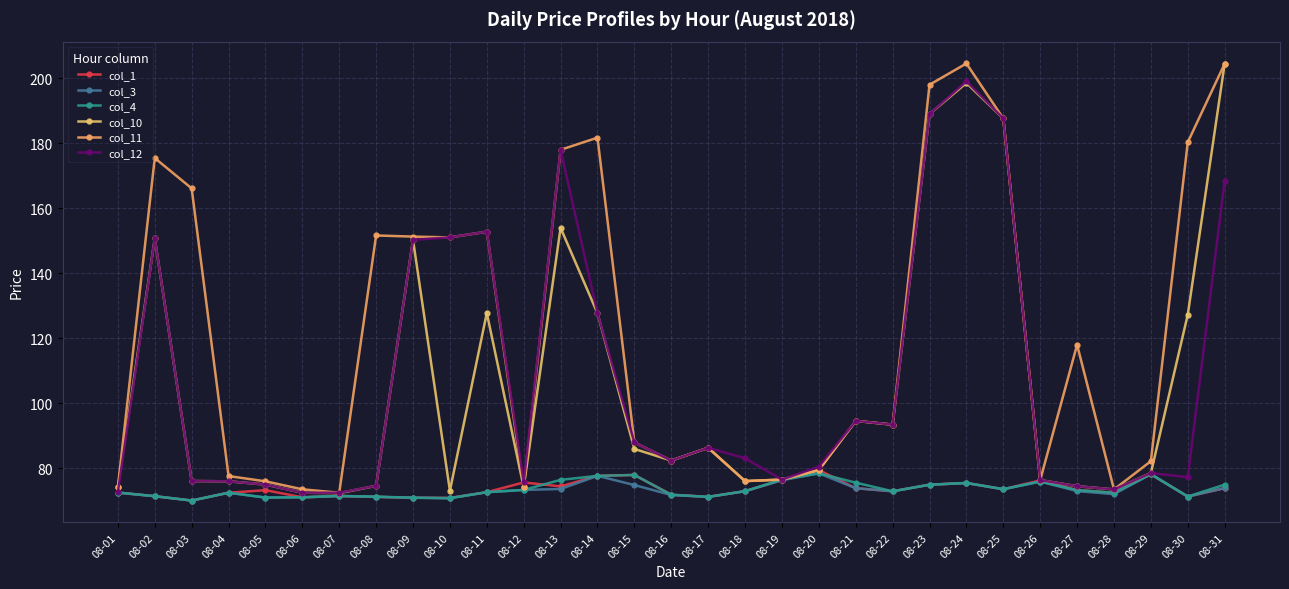

What is the maximum value shown in the chart?

204.6